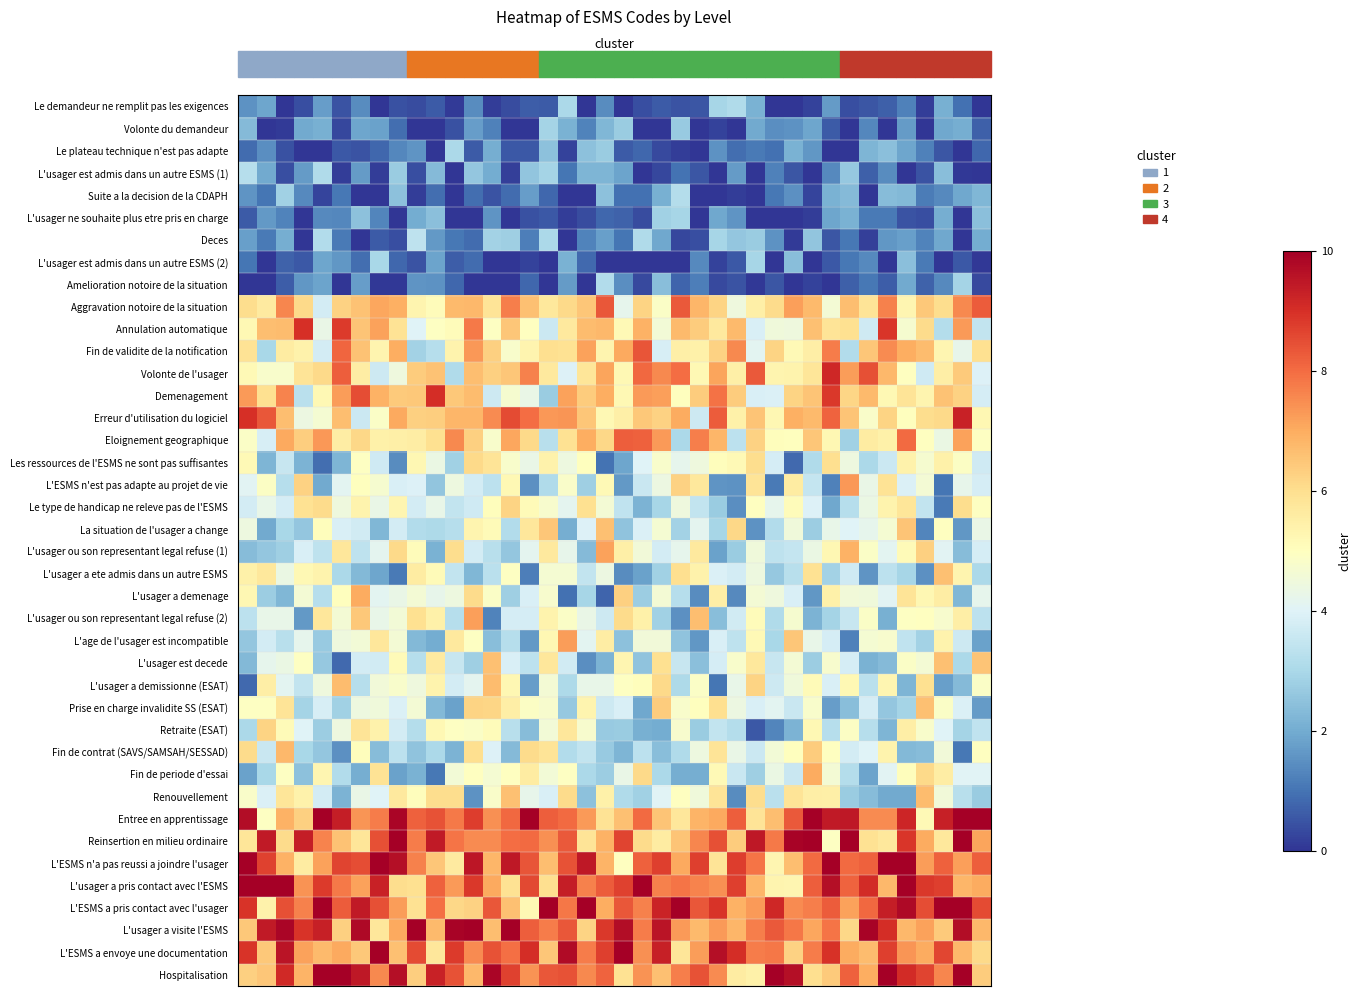

Reading left to right, what are all the values shown in this chart?

row_0: 0=1.5	1=1.9	2=0.0	3=0.4	4=1.7	5=0.5	6=1.4	7=0.0	8=0.5	9=0.4	10=0.6	11=0.1	12=1.4	13=0.1	14=0.4	15=0.7	16=0.6	17=3.0	18=0.0	19=1.4	20=0.0	21=0.4	22=0.6	23=0.5	24=0.5	25=3.0	26=3.1	27=2.1	28=0.0	29=0.0	30=0.2	31=1.7	32=0.4	33=0.5	34=0.7	35=1.2	36=0.1	37=2.1	38=1.0	39=0.0
row_1: 0=2.3	1=0.0	2=0.1	3=2.0	4=2.1	5=0.3	6=1.9	7=1.8	8=0.9	9=0.0	10=0.0	11=0.5	12=1.7	13=1.2	14=0.0	15=0.0	16=2.9	17=2.1	18=1.3	19=2.3	20=2.7	21=0.0	22=0.0	23=2.7	24=0.0	25=0.2	26=0.0	27=2.0	28=1.5	29=1.5	30=1.9	31=0.6	32=0.0	33=1.3	34=0.0	35=1.7	36=0.0	37=1.9	38=2.0	39=0.7
row_2: 0=0.9	1=1.5	2=0.4	3=0.0	4=0.0	5=0.6	6=0.5	7=0.8	8=1.3	9=1.6	10=0.0	11=3.0	12=0.6	13=2.1	14=0.6	15=0.6	16=2.5	17=0.2	18=2.5	19=2.7	20=0.6	21=0.8	22=0.3	23=0.1	24=0.0	25=1.5	26=0.9	27=1.1	28=1.0	29=2.1	30=1.6	31=0.0	32=0.0	33=2.2	34=2.4	35=1.9	36=1.2	37=0.5	38=0.0	39=0.8
row_3: 0=3.2	1=2.0	2=0.4	3=1.7	4=3.1	5=0.2	6=1.7	7=0.1	8=2.7	9=0.4	10=2.3	11=0.0	12=2.6	13=2.0	14=0.2	15=2.5	16=2.9	17=1.0	18=2.2	19=2.2	20=1.8	21=0.0	22=0.3	23=1.0	24=0.5	25=0.0	26=1.7	27=0.0	28=1.2	29=0.5	30=0.0	31=1.4	32=2.6	33=0.7	34=1.4	35=0.0	36=0.5	37=2.4	38=0.1	39=0.0
row_4: 0=1.6	1=1.0	2=2.8	3=1.4	4=0.3	5=1.1	6=0.0	7=0.0	8=2.5	9=0.1	10=0.9	11=0.0	12=0.9	13=0.5	14=0.9	15=1.7	16=0.8	17=0.0	18=0.0	19=2.5	20=1.0	21=1.0	22=2.1	23=3.2	24=0.0	25=0.0	26=0.1	27=0.0	28=1.1	29=1.5	30=0.2	31=2.1	32=2.3	33=0.0	34=2.4	35=2.3	36=1.2	37=1.4	38=1.9	39=2.3
row_5: 0=0.6	1=1.7	2=1.3	3=0.0	4=1.4	5=1.4	6=2.5	7=1.3	8=0.0	9=2.0	10=2.5	11=0.0	12=0.0	13=1.6	14=0.0	15=0.5	16=0.6	17=0.2	18=0.4	19=0.8	20=0.7	21=0.4	22=2.8	23=3.0	24=0.0	25=1.9	26=1.6	27=0.0	28=0.0	29=0.0	30=0.2	31=1.9	32=2.1	33=1.1	34=1.1	35=0.5	36=0.4	37=2.1	38=0.0	39=2.5
row_6: 0=1.8	1=1.1	2=2.1	3=0.0	4=3.1	5=1.1	6=0.0	7=0.6	8=0.4	9=3.4	10=1.7	11=1.1	12=0.9	13=2.9	14=2.8	15=1.2	16=3.0	17=0.0	18=1.3	19=1.8	20=1.0	21=3.1	22=2.0	23=0.3	24=0.4	25=2.9	26=2.6	27=2.7	28=1.5	29=0.1	30=2.6	31=0.5	32=1.1	33=0.2	34=1.6	35=1.8	36=1.3	37=1.9	38=0.0	39=2.0
row_7: 0=1.0	1=0.0	2=0.7	3=0.6	4=1.9	5=1.6	6=0.9	7=3.0	8=0.8	9=0.5	10=1.8	11=0.6	12=0.9	13=0.0	14=0.0	15=0.2	16=0.0	17=2.1	18=0.8	19=0.0	20=0.0	21=0.0	22=0.0	23=0.0	24=1.4	25=0.2	26=0.5	27=3.0	28=0.0	29=2.4	30=0.0	31=0.6	32=1.1	33=1.4	34=0.0	35=2.4	36=1.1	37=0.0	38=0.6	39=0.1
row_8: 0=0.0	1=0.0	2=0.6	3=1.6	4=1.9	5=0.0	6=1.8	7=0.1	8=0.1	9=1.6	10=1.5	11=0.8	12=0.0	13=0.0	14=0.0	15=0.8	16=0.0	17=1.7	18=0.0	19=3.1	20=1.5	21=0.3	22=2.4	23=0.8	24=1.2	25=0.3	26=0.5	27=0.1	28=0.5	29=0.0	30=0.2	31=0.0	32=0.7	33=1.1	34=0.6	35=2.0	36=0.7	37=1.4	38=2.9	39=0.3
row_9: 0=6.0	1=5.7	2=7.6	3=6.1	4=3.8	5=6.3	6=6.6	7=7.1	8=6.9	9=5.3	10=5.1	11=6.8	12=6.8	13=5.8	14=7.7	15=6.6	16=5.7	17=6.1	18=6.5	19=8.3	20=4.2	21=6.2	22=4.9	23=8.3	24=6.8	25=6.2	26=4.5	27=5.5	28=6.1	29=7.2	30=6.8	31=4.6	32=6.7	33=5.9	34=7.7	35=5.3	36=6.5	37=6.0	38=7.6	39=8.3
row_10: 0=5.2	1=6.7	2=6.7	3=9.0	4=4.3	5=8.8	6=6.6	7=7.2	8=5.9	9=4.0	10=4.9	11=5.1	12=7.8	13=4.9	14=6.5	15=5.0	16=3.6	17=5.7	18=6.7	19=6.8	20=5.2	21=6.9	22=4.6	23=6.7	24=6.4	25=5.7	26=6.7	27=3.9	28=4.5	29=4.5	30=6.6	31=5.8	32=5.9	33=3.7	34=8.9	35=4.7	36=6.1	37=3.2	38=7.3	39=3.5
row_11: 0=5.9	1=3.0	2=5.6	3=5.4	4=3.8	5=8.1	6=6.6	7=5.3	8=7.0	9=2.9	10=3.2	11=5.4	12=7.3	13=6.3	14=4.8	15=5.3	16=6.0	17=5.9	18=7.2	19=5.4	20=7.1	21=8.4	22=3.9	23=5.5	24=5.4	25=6.3	26=7.6	27=4.1	28=6.2	29=5.2	30=5.5	31=7.8	32=3.2	33=6.5	34=7.5	35=7.0	36=6.7	37=5.3	38=4.2	39=6.0
row_12: 0=5.2	1=4.8	2=4.8	3=5.8	4=6.1	5=8.2	6=5.6	7=3.6	8=4.5	9=6.4	10=6.6	11=3.1	12=6.7	13=6.3	14=6.5	15=7.7	16=5.7	17=3.9	18=5.8	19=7.1	20=5.2	21=8.0	22=7.6	23=8.0	24=5.2	25=7.1	26=5.5	27=8.3	28=5.3	29=5.4	30=5.8	31=9.2	32=7.2	33=8.5	34=6.8	35=5.0	36=3.7	37=5.5	38=6.4	39=4.0
row_13: 0=7.3	1=6.0	2=7.6	3=3.3	4=5.2	5=7.2	6=8.5	7=6.9	8=6.4	9=6.4	10=9.1	11=6.5	12=6.7	13=3.7	14=4.7	15=4.3	16=2.7	17=7.2	18=6.4	19=7.0	20=5.2	21=7.3	22=7.2	23=5.0	24=6.4	25=7.9	26=6.4	27=3.9	28=3.9	29=6.2	30=6.5	31=8.9	32=6.2	33=6.7	34=5.2	35=5.8	36=5.3	37=6.6	38=6.3	39=3.8
row_14: 0=9.0	1=8.3	2=6.7	3=4.4	4=4.7	5=6.7	6=3.6	7=4.9	8=7.0	9=6.3	10=6.4	11=6.8	12=6.8	13=7.5	14=8.5	15=8.0	16=7.3	17=7.4	18=6.5	19=5.2	20=5.5	21=6.5	22=6.3	23=7.0	24=3.7	25=8.3	26=5.4	27=6.6	28=5.3	29=6.9	30=6.8	31=8.1	32=6.6	33=4.8	34=6.2	35=5.0	36=6.0	37=6.1	38=9.3	39=5.3
row_15: 0=4.9	1=3.9	2=7.0	3=6.3	4=7.3	5=5.6	6=6.2	7=5.5	8=5.5	9=5.6	10=6.0	11=7.6	12=6.3	13=4.8	14=7.1	15=6.1	16=3.3	17=5.9	18=7.0	19=6.1	20=8.2	21=8.2	22=7.3	23=3.0	24=7.7	25=6.8	26=3.4	27=6.3	28=5.1	29=5.0	30=6.5	31=5.3	32=2.8	33=5.6	34=5.5	35=8.0	36=5.0	37=4.4	38=7.2	39=4.9
row_16: 0=5.2	1=2.2	2=3.6	3=2.2	4=0.9	5=2.2	6=5.0	7=3.7	8=1.4	9=5.2	10=4.3	11=2.8	12=6.1	13=5.8	14=4.8	15=4.3	16=5.4	17=4.4	18=5.0	19=1.0	20=1.9	21=4.0	22=4.8	23=4.2	24=4.5	25=5.0	26=5.2	27=6.0	28=3.8	29=0.8	30=3.1	31=6.0	32=4.4	33=3.0	34=3.6	35=5.4	36=4.7	37=5.5	38=4.9	39=3.7
row_17: 0=4.1	1=4.9	2=3.2	3=6.3	4=2.0	5=4.1	6=5.0	7=4.7	8=3.9	9=3.9	10=2.6	11=4.4	12=3.8	13=3.3	14=5.2	15=1.5	16=3.1	17=4.8	18=2.8	19=5.2	20=1.7	21=3.6	22=4.4	23=6.3	24=5.7	25=1.6	26=1.5	27=5.8	28=1.1	29=5.6	30=3.5	31=1.2	32=7.3	33=4.3	34=5.9	35=3.9	36=4.6	37=1.0	38=4.2	39=3.8
row_18: 0=3.8	1=4.3	2=3.8	3=5.9	4=6.1	5=4.5	6=5.4	7=4.3	8=5.3	9=3.8	10=4.3	11=3.5	12=3.7	13=5.1	14=6.2	15=5.2	16=4.8	17=4.2	18=6.0	19=4.6	20=3.4	21=2.2	22=2.9	23=4.5	24=3.5	25=2.7	26=1.5	27=5.0	28=4.2	29=5.1	30=4.0	31=1.9	32=3.2	33=4.4	34=5.4	35=5.8	36=3.4	37=1.1	38=6.0	39=4.9
row_19: 0=4.4	1=2.0	2=3.0	3=2.6	4=5.1	5=3.9	6=3.7	7=2.2	8=3.8	9=3.1	10=3.1	11=3.2	12=5.3	13=5.1	14=3.2	15=5.8	16=6.5	17=2.0	18=4.0	19=6.6	20=2.5	21=3.9	22=4.7	23=2.9	24=4.2	25=2.9	26=6.2	27=1.5	28=3.1	29=4.5	30=2.8	31=4.3	32=4.0	33=4.2	34=4.7	35=6.5	36=1.3	37=5.0	38=1.6	39=4.3
row_20: 0=2.4	1=2.6	2=2.8	3=3.9	4=3.4	5=5.7	6=3.4	7=4.2	8=6.1	9=5.1	10=2.1	11=6.0	12=3.8	13=3.2	14=2.6	15=4.2	16=5.7	17=4.2	18=2.3	19=7.2	20=5.5	21=4.6	22=3.8	23=4.2	24=5.7	25=1.8	26=2.7	27=4.5	28=3.4	29=3.5	30=4.4	31=5.2	32=6.9	33=4.8	34=4.1	35=5.2	36=6.3	37=4.1	38=2.4	39=3.8
row_21: 0=5.4	1=5.7	2=4.3	3=5.2	4=5.4	5=3.0	6=2.3	7=1.9	8=1.1	9=5.6	10=5.1	11=3.5	12=2.2	13=3.3	14=5.0	15=1.2	16=4.7	17=4.7	18=3.5	19=4.4	20=1.4	21=1.8	22=2.8	23=6.0	24=5.4	25=3.9	26=3.8	27=4.4	28=2.6	29=3.3	30=5.9	31=2.9	32=3.7	33=1.6	34=3.3	35=3.0	36=1.5	37=6.6	38=5.3	39=3.0
row_22: 0=5.2	1=2.7	2=2.2	3=4.6	4=3.2	5=5.0	6=7.0	7=4.1	8=4.3	9=4.6	10=4.2	11=4.4	12=6.1	13=4.9	14=2.8	15=3.9	16=4.8	17=1.0	18=2.9	19=0.8	20=6.3	21=2.7	22=4.6	23=3.2	24=1.4	25=5.5	26=1.4	27=4.6	28=4.5	29=3.9	30=1.6	31=5.4	32=4.6	33=4.5	34=4.1	35=5.8	36=5.2	37=5.6	38=2.2	39=4.2
row_23: 0=3.3	1=4.3	2=4.3	3=1.7	4=5.7	5=4.6	6=6.5	7=4.3	8=4.6	9=5.9	10=5.5	11=3.2	12=7.2	13=1.3	14=3.8	15=3.8	16=5.4	17=4.9	18=4.3	19=3.7	20=6.1	21=5.5	22=2.8	23=1.5	24=6.6	25=2.4	26=3.7	27=5.1	28=3.1	29=4.7	30=2.2	31=2.9	32=3.5	33=4.8	34=2.1	35=4.9	36=5.0	37=4.7	38=5.5	39=3.3
row_24: 0=2.6	1=3.8	2=3.3	3=4.2	4=2.7	5=4.5	6=4.6	7=5.7	8=4.6	9=2.3	10=2.0	11=5.7	12=4.9	13=2.4	14=3.2	15=1.6	16=5.2	17=7.2	18=4.1	19=5.6	20=2.5	21=4.6	22=4.6	23=2.5	24=1.6	25=3.9	26=3.4	27=5.2	28=3.0	29=6.5	30=4.3	31=3.8	32=1.2	33=4.7	34=4.7	35=3.4	36=2.9	37=5.4	38=3.6	39=1.8
row_25: 0=2.3	1=4.2	2=4.4	3=5.0	4=2.6	5=0.9	6=3.8	7=3.7	8=5.1	9=3.2	10=5.6	11=3.5	12=2.8	13=6.6	14=3.9	15=3.4	16=5.8	17=3.7	18=1.4	19=2.2	20=5.3	21=2.5	22=6.0	23=3.5	24=2.5	25=3.8	26=4.8	27=5.7	28=3.5	29=4.6	30=2.7	31=4.8	32=3.8	33=2.1	34=2.3	35=4.8	36=4.6	37=6.6	38=3.0	39=6.5
row_26: 0=0.8	1=5.5	2=4.1	3=3.4	4=4.5	5=6.7	6=3.2	7=4.5	8=4.8	9=4.5	10=5.4	11=3.8	12=4.1	13=6.7	14=5.3	15=1.7	16=4.6	17=3.1	18=4.3	19=4.3	20=4.9	21=5.1	22=6.1	23=3.1	24=4.9	25=1.0	26=4.3	27=6.2	28=3.7	29=4.5	30=5.1	31=3.9	32=5.2	33=3.3	34=5.3	35=2.2	36=5.9	37=1.8	38=2.3	39=4.8
row_27: 0=4.9	1=4.9	2=5.8	3=2.9	4=3.8	5=2.8	6=4.4	7=4.5	8=3.9	9=4.6	10=2.3	11=1.8	12=6.2	13=6.2	14=5.5	15=4.9	16=4.8	17=2.6	18=5.3	19=3.7	20=3.9	21=1.9	22=6.4	23=4.8	24=5.0	25=6.0	26=4.4	27=3.9	28=4.1	29=3.6	30=4.8	31=1.8	32=2.4	33=3.8	34=2.6	35=2.9	36=6.6	37=4.9	38=3.9	39=1.7
row_28: 0=3.0	1=6.2	2=5.2	3=4.0	4=2.8	5=4.4	6=5.8	7=5.4	8=3.8	9=3.2	10=5.2	11=5.0	12=4.8	13=5.1	14=3.3	15=2.4	16=4.6	17=5.8	18=4.8	19=2.7	20=2.7	21=2.1	22=2.0	23=4.7	24=2.7	25=3.5	26=3.2	27=0.5	28=1.3	29=2.2	30=5.2	31=3.2	32=4.9	33=3.2	34=2.2	35=5.5	36=4.8	37=4.0	38=2.9	39=3.4
row_29: 0=6.1	1=3.6	2=6.8	3=3.0	4=2.6	5=1.5	6=5.1	7=2.4	8=3.3	9=2.5	10=3.0	11=2.2	12=6.0	13=4.0	14=2.3	15=6.1	16=5.8	17=3.2	18=3.5	19=2.7	20=2.2	21=3.3	22=2.4	23=3.1	24=4.4	25=5.8	26=4.3	27=3.6	28=4.6	29=5.0	30=6.4	31=5.0	32=3.8	33=4.0	34=5.4	35=2.3	36=2.4	37=4.6	38=1.1	39=5.0
row_30: 0=1.8	1=3.0	2=5.0	3=2.5	4=5.3	5=3.1	6=2.1	7=5.9	8=1.8	9=2.1	10=1.1	11=4.6	12=5.0	13=4.7	14=5.0	15=5.6	16=4.6	17=4.9	18=3.0	19=2.7	20=4.3	21=6.1	22=3.0	23=2.1	24=2.0	25=5.2	26=3.6	27=2.8	28=4.3	29=3.6	30=7.0	31=4.6	32=3.2	33=1.8	34=4.1	35=5.0	36=6.1	37=5.6	38=4.1	39=4.1
row_31: 0=4.8	1=3.9	2=5.8	3=5.4	4=3.8	5=2.2	6=4.3	7=4.0	8=5.7	9=5.1	10=6.0	11=6.0	12=1.5	13=4.8	14=6.6	15=4.2	16=3.9	17=6.1	18=2.5	19=5.5	20=3.1	21=2.8	22=4.0	23=5.0	24=4.5	25=5.8	26=1.4	27=6.1	28=3.3	29=5.8	30=5.5	31=5.5	32=2.7	33=2.4	34=2.0	35=2.0	36=6.7	37=4.5	38=3.3	39=2.7
row_32: 0=9.7	1=4.9	2=6.9	3=6.3	4=10.0	5=9.3	6=7.4	7=7.7	8=9.9	9=8.2	10=8.4	11=7.8	12=8.8	13=7.4	14=8.1	15=10.0	16=8.2	17=8.0	18=7.3	19=5.9	20=6.6	21=8.0	22=6.5	23=5.7	24=6.9	25=7.0	26=8.2	27=5.9	28=6.7	29=8.3	30=10.0	31=9.4	32=9.5	33=7.5	34=7.5	35=9.2	36=5.2	37=9.3	38=10.0	39=10.0
row_33: 0=5.8	1=9.4	2=6.1	3=9.4	4=7.6	5=6.6	6=5.8	7=8.5	8=10.0	9=7.8	10=9.4	11=7.9	12=7.5	13=7.5	14=8.0	15=8.0	16=7.4	17=8.3	18=5.8	19=6.9	20=8.6	21=6.1	22=5.6	23=6.5	24=7.6	25=8.5	26=6.4	27=9.5	28=7.8	29=9.9	30=10.0	31=4.9	32=10.0	33=5.9	34=5.7	35=8.9	36=7.0	37=5.7	38=10.0	39=7.1
row_34: 0=10.0	1=8.7	2=6.9	3=5.6	4=7.2	5=8.6	6=8.5	7=10.0	8=9.7	9=7.7	10=6.5	11=5.7	12=9.5	13=6.8	14=9.5	15=8.4	16=6.7	17=8.4	18=9.5	19=6.9	20=5.0	21=8.2	22=8.7	23=7.1	24=8.7	25=5.8	26=8.8	27=7.9	28=5.3	29=6.7	30=8.0	31=10.0	32=8.0	33=8.2	34=10.0	35=10.0	36=7.2	37=8.2	38=7.2	39=8.2
row_35: 0=10.0	1=10.0	2=10.0	3=7.4	4=8.8	5=7.8	6=7.2	7=9.3	8=6.0	9=6.0	10=8.2	11=7.3	12=8.9	13=7.1	14=5.9	15=8.6	16=6.0	17=9.4	18=7.7	19=8.3	20=8.7	21=10.0	22=7.7	23=7.9	24=7.6	25=7.4	26=8.7	27=6.8	28=5.3	29=5.3	30=8.2	31=9.7	32=8.1	33=9.1	34=6.8	35=10.0	36=8.9	37=8.7	38=6.8	39=7.0
row_36: 0=8.9	1=5.4	2=8.5	3=7.7	4=10.0	5=8.3	6=9.4	7=8.5	8=7.2	9=5.9	10=7.9	11=6.2	12=6.3	13=8.3	14=6.6	15=5.2	16=10.0	17=7.8	18=10.0	19=7.0	20=8.3	21=7.7	22=9.2	23=10.0	24=8.3	25=8.9	26=6.9	27=7.3	28=9.2	29=7.5	30=7.7	31=8.2	32=7.2	33=8.1	34=9.3	35=9.8	36=8.5	37=10.0	38=10.0	39=8.6
row_37: 0=6.5	1=9.4	2=9.9	3=8.9	4=9.3	5=6.3	6=9.8	7=5.8	8=7.1	9=10.0	10=6.8	11=9.9	12=10.0	13=6.7	14=10.0	15=8.2	16=7.7	17=8.4	18=6.2	19=8.9	20=9.7	21=7.8	22=9.5	23=7.3	24=6.7	25=7.3	26=6.8	27=7.7	28=8.3	29=7.8	30=7.1	31=7.9	32=6.2	33=9.9	34=9.0	35=6.8	36=7.2	37=6.4	38=9.7	39=6.8
row_38: 0=8.9	1=6.5	2=9.5	3=7.2	4=6.7	5=7.0	6=6.5	7=10.0	8=6.6	9=8.5	10=5.8	11=8.8	12=7.5	13=8.4	14=8.0	15=9.1	16=6.5	17=9.8	18=7.8	19=8.7	20=10.0	21=7.5	22=9.3	23=5.8	24=7.3	25=9.7	26=9.1	27=7.8	28=7.8	29=6.3	30=7.8	31=9.0	32=7.0	33=6.7	34=8.7	35=7.4	36=7.0	37=8.6	38=6.8	39=6.1
row_39: 0=6.3	1=6.5	2=9.1	3=6.8	4=10.0	5=10.0	6=9.5	7=7.6	8=9.7	9=6.3	10=9.3	11=8.4	12=6.8	13=9.9	14=8.7	15=7.4	16=8.3	17=8.4	18=7.6	19=8.1	20=5.9	21=7.4	22=6.6	23=7.7	24=8.4	25=7.5	26=5.6	27=5.5	28=10.0	29=9.7	30=6.0	31=6.4	32=8.2	33=7.0	34=10.0	35=9.1	36=8.7	37=7.6	38=10.0	39=6.4